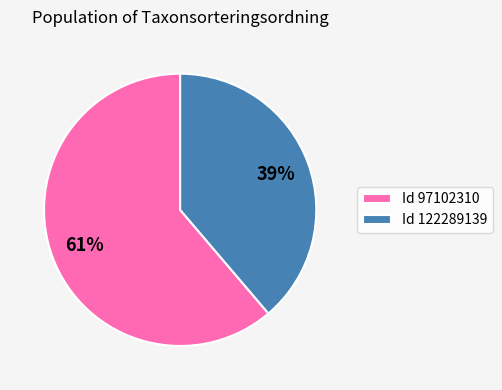

What percentage is the Id 97102310 slice, to the nearest percent?

61%